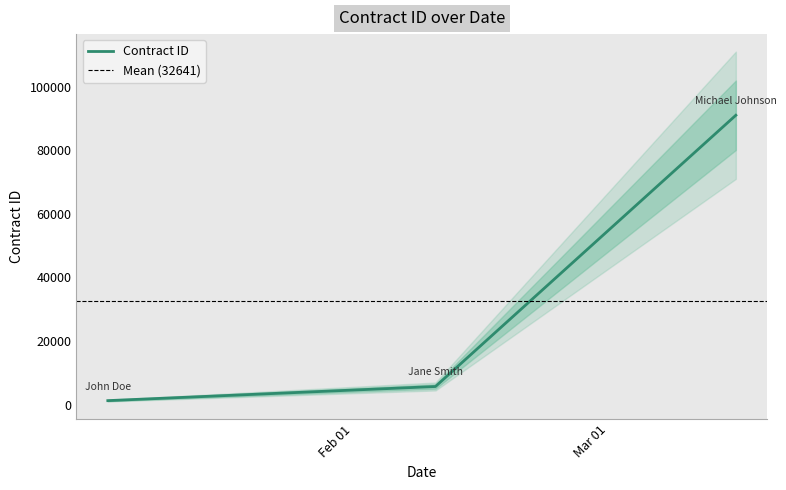

What is the smallest value displayed?

1234